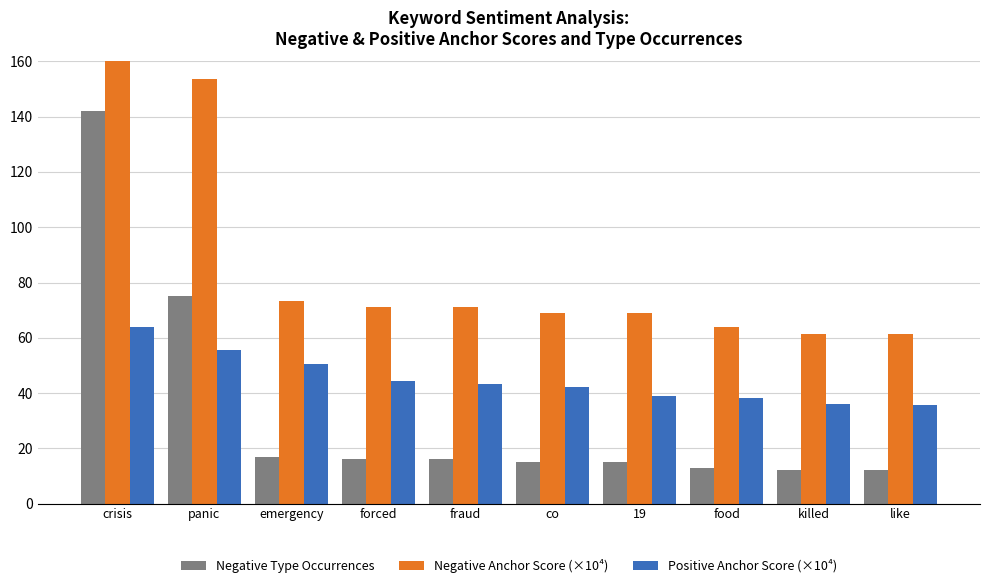

At which category is the sum across all series the highest?

crisis